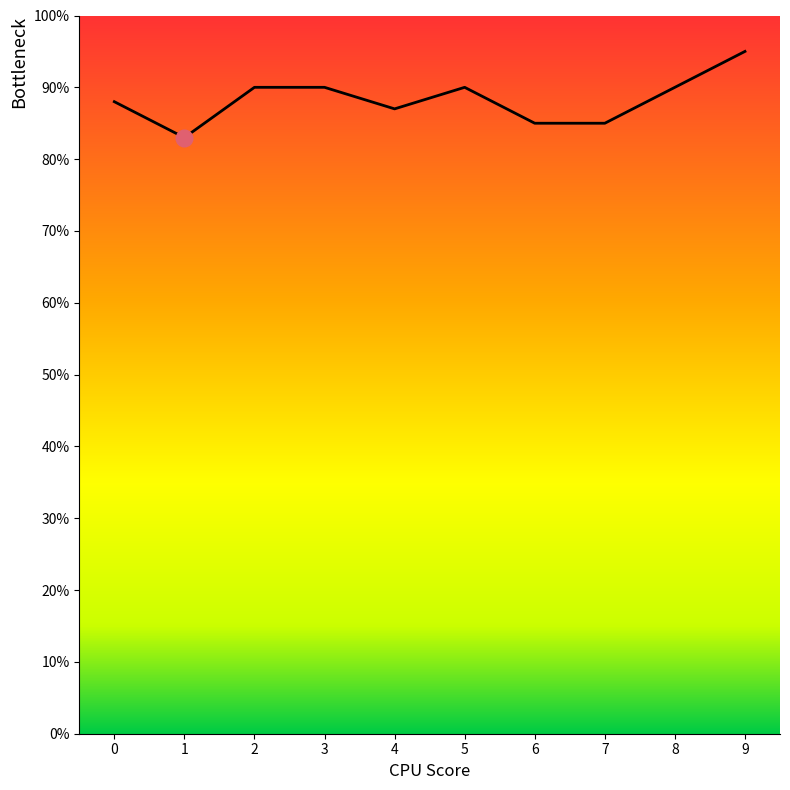

What is the maximum value shown in the chart?

0.9